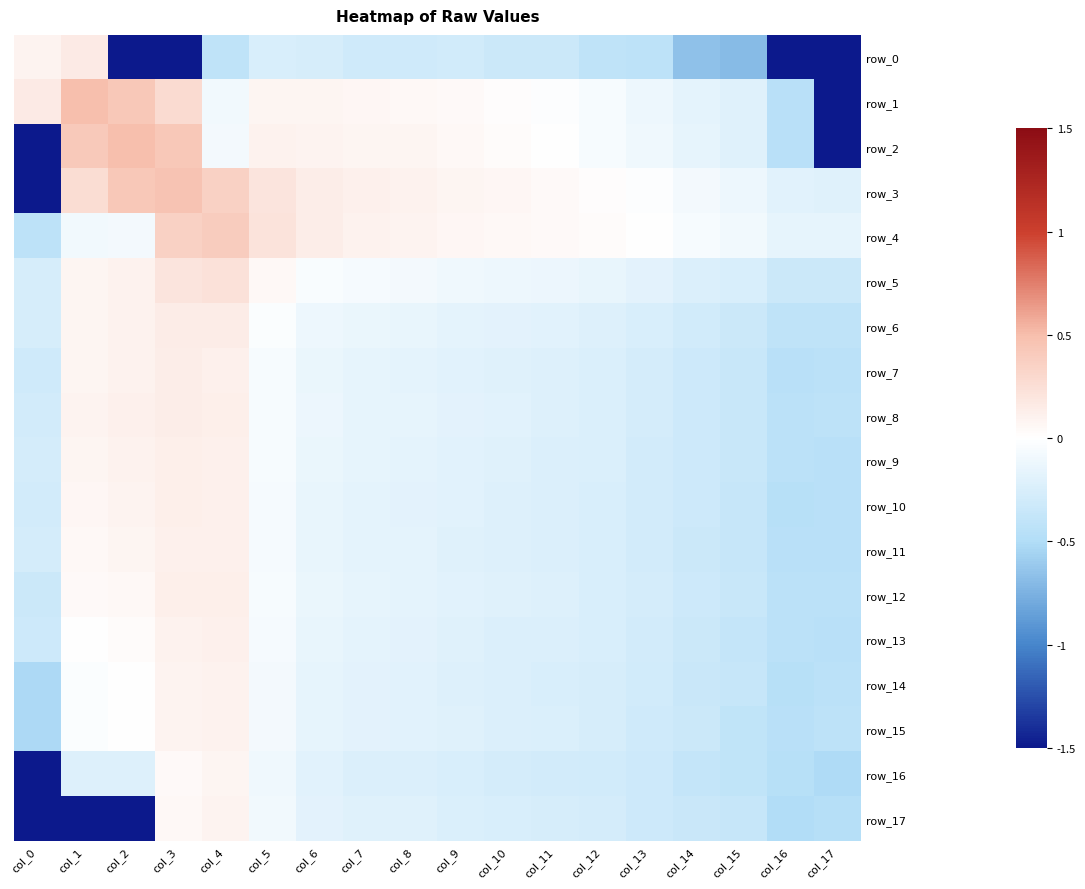

At col_9, list the series in order from largest to smallest.

row_3, row_4, row_2, row_1, row_5, row_6, row_8, row_9, row_7, row_12, row_10, row_11, row_13, row_15, row_14, row_17, row_16, row_0